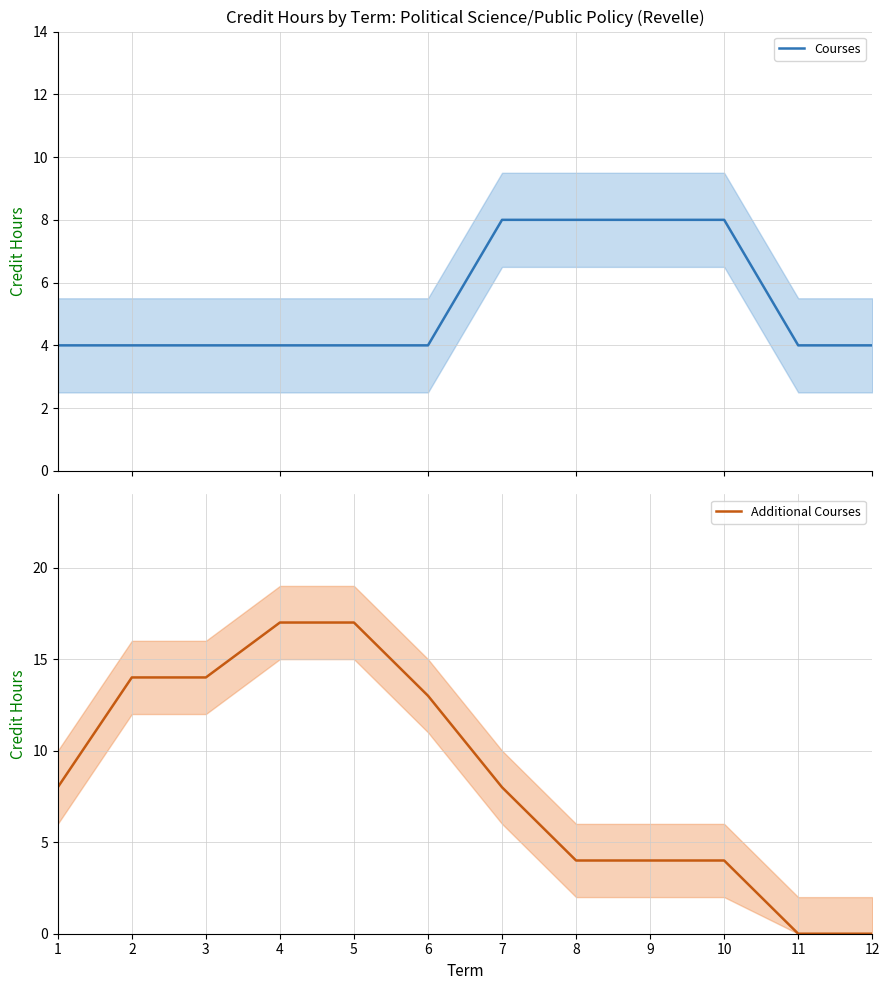

Is this an area chart (filled region under the line)?

No